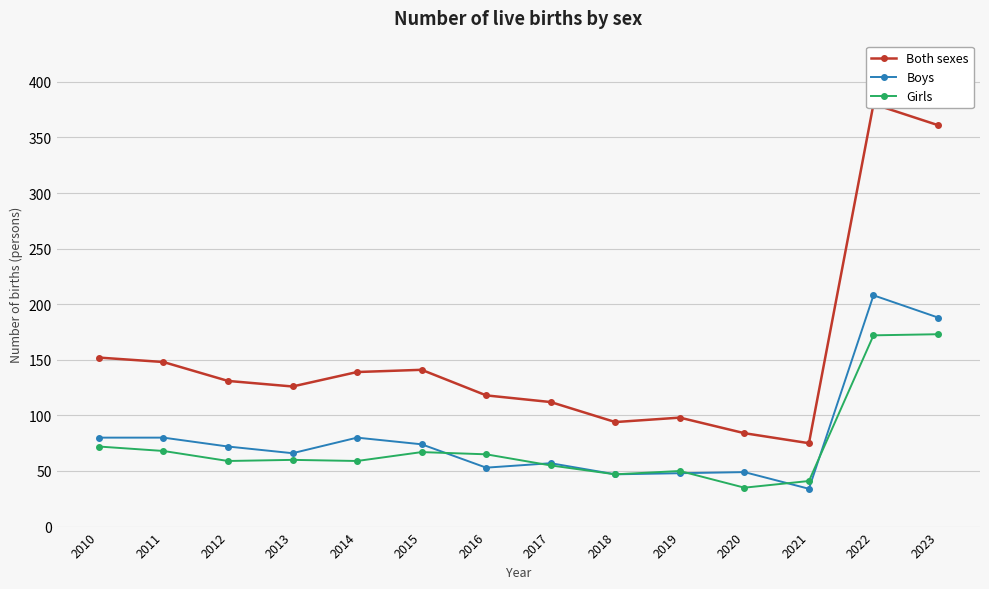

What is the highest value of the Both sexes series?

380